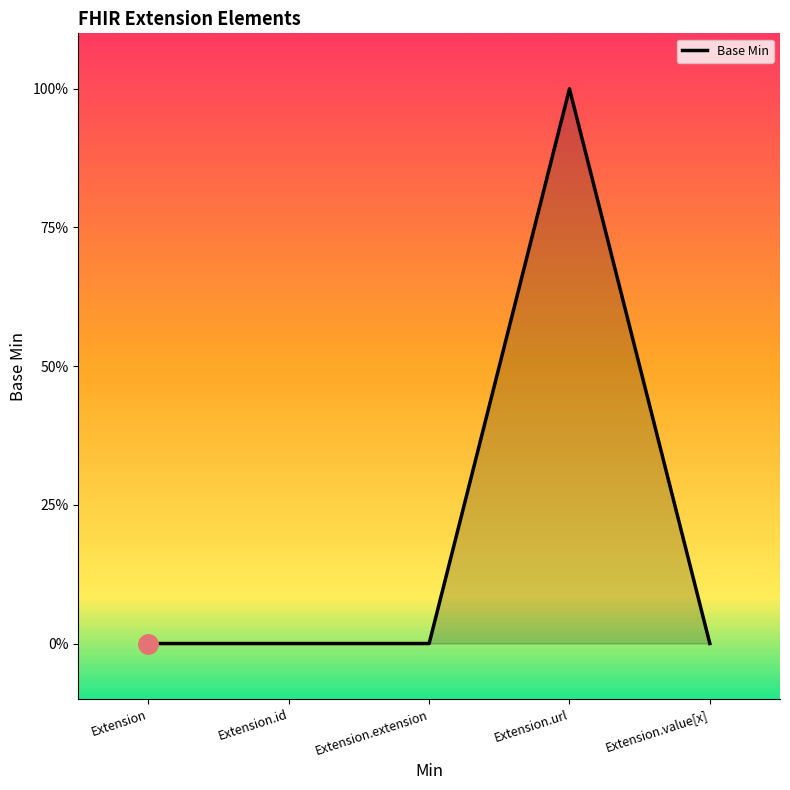

Is this an area chart (filled region under the line)?

Yes